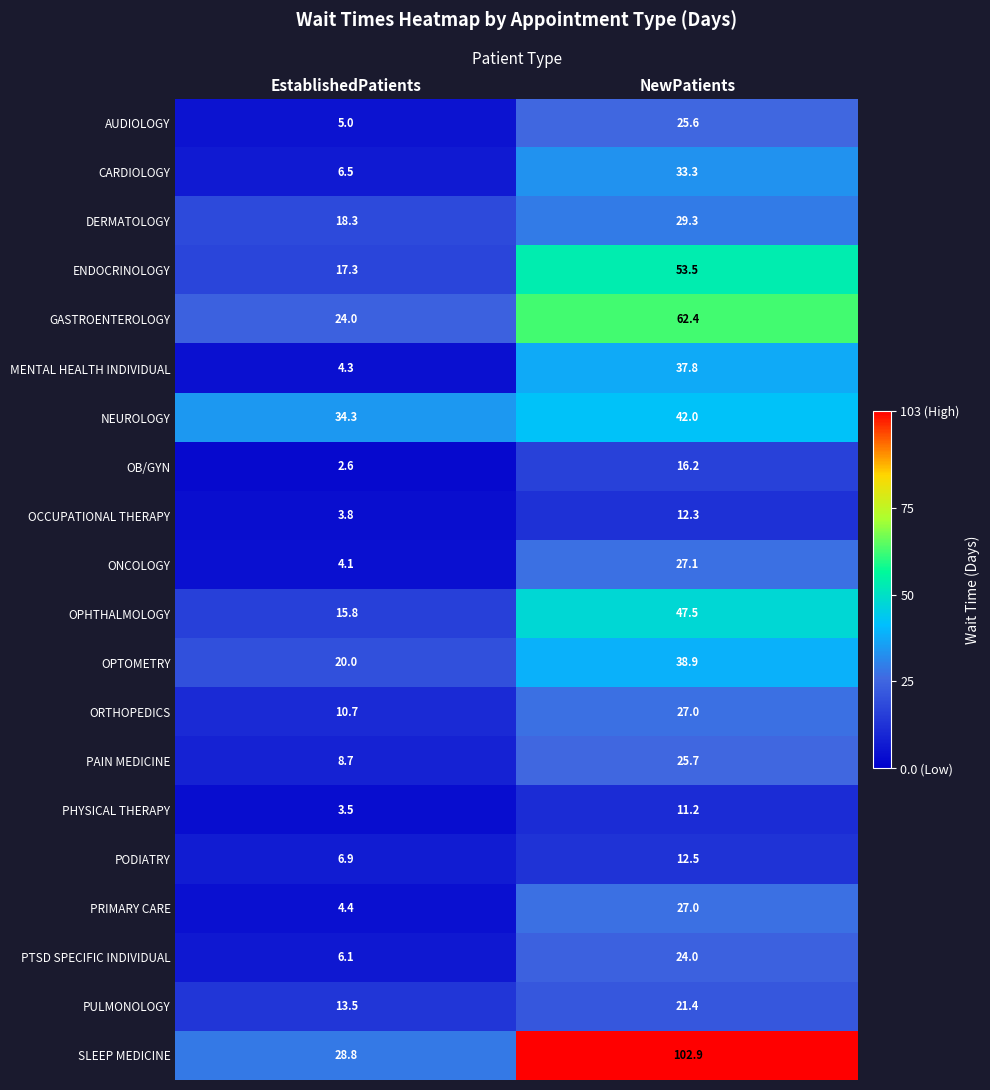

List the series in order of their peak value, highest first.

SLEEP MEDICINE, GASTROENTEROLOGY, ENDOCRINOLOGY, OPHTHALMOLOGY, NEUROLOGY, OPTOMETRY, MENTAL HEALTH INDIVIDUAL, CARDIOLOGY, DERMATOLOGY, ONCOLOGY, ORTHOPEDICS, PRIMARY CARE, PAIN MEDICINE, AUDIOLOGY, PTSD SPECIFIC INDIVIDUAL, PULMONOLOGY, OB/GYN, PODIATRY, OCCUPATIONAL THERAPY, PHYSICAL THERAPY